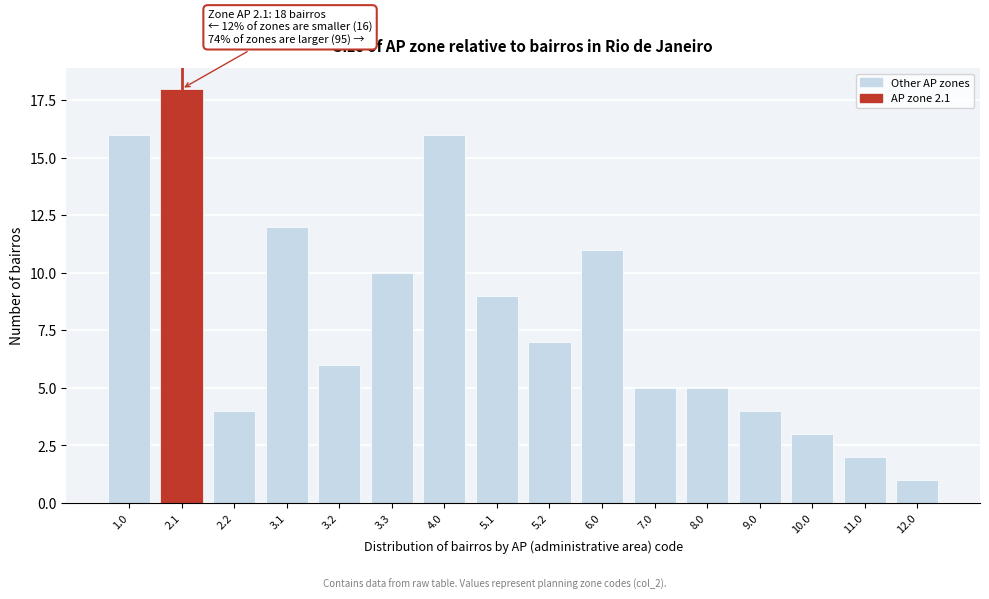

Reading left to right, what are all the values shown in this chart?

16	18	4	12	6	10	16	9	7	11	5	5	4	3	2	1